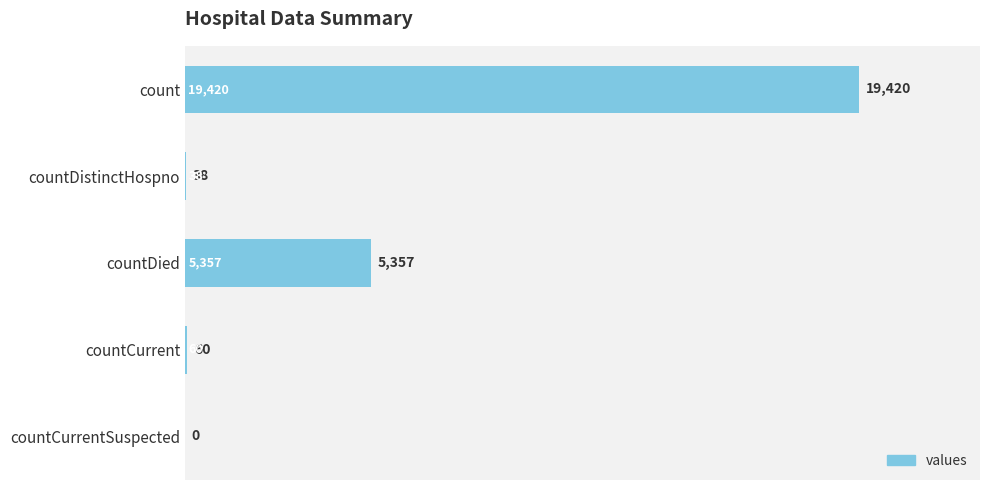

True or false: the data shows 29204 at count.

False